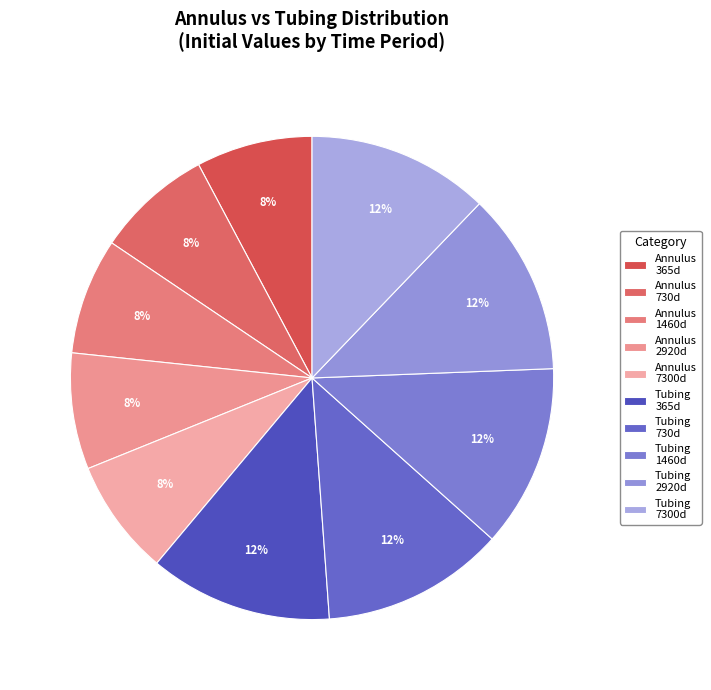

How many segments does this pie chart have?

10